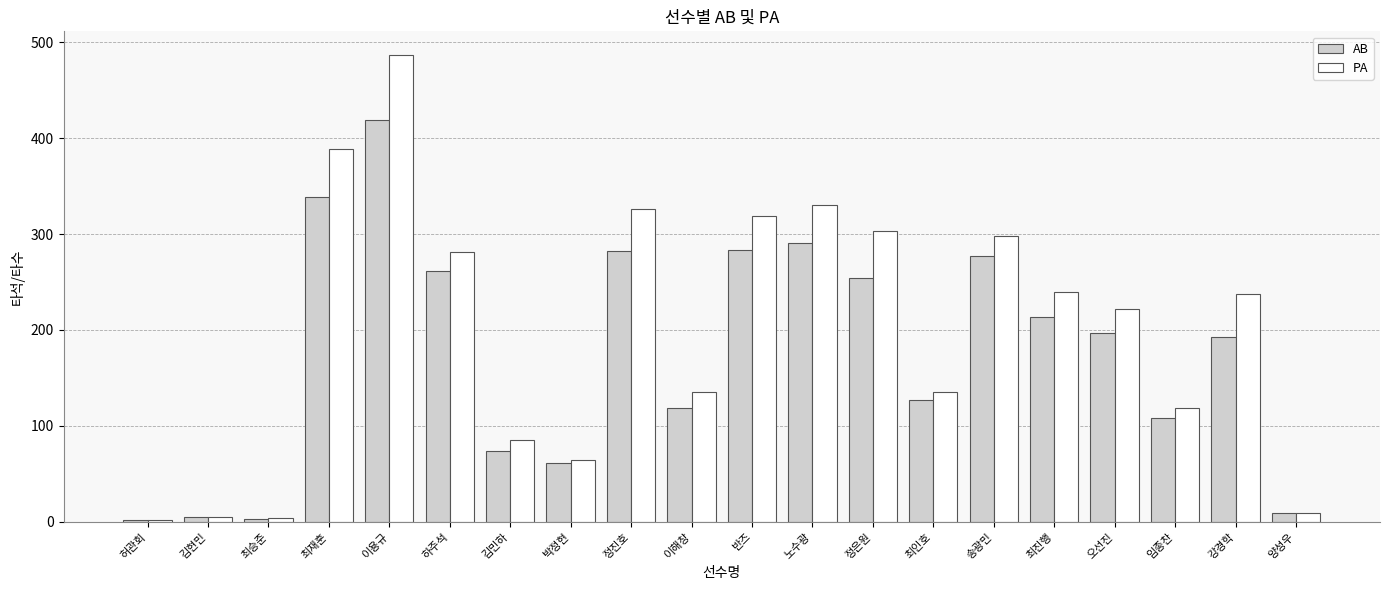

What is the difference between the maximum and minimum values in the AB series?

417